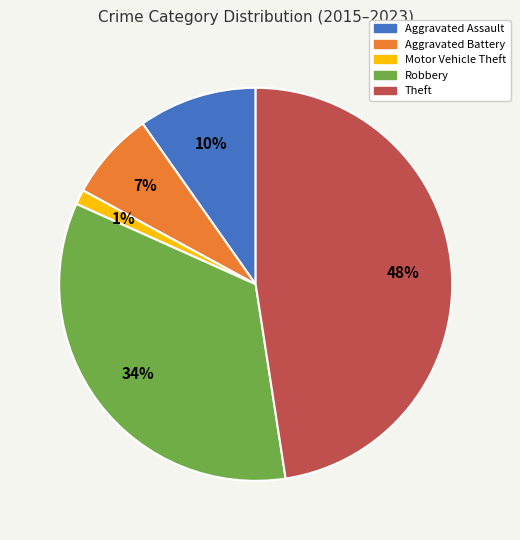

What is the smallest slice in the pie chart?

Motor Vehicle Theft